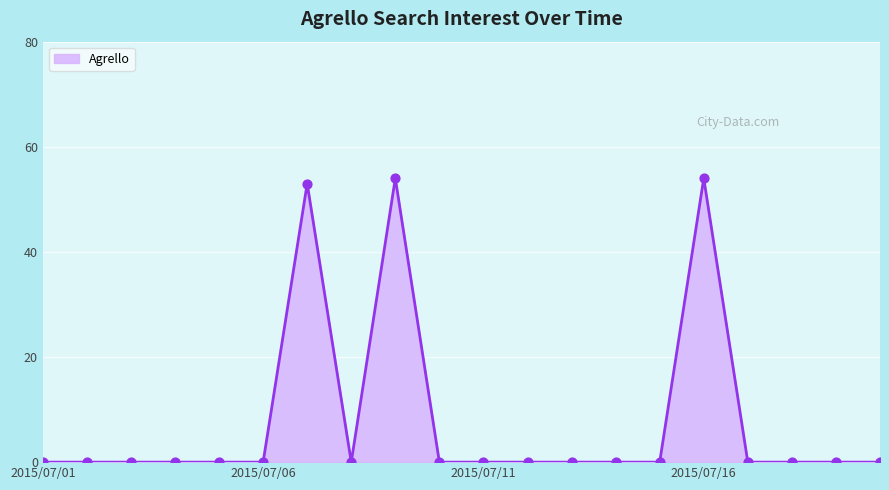

What is the difference between the maximum and minimum values?

54